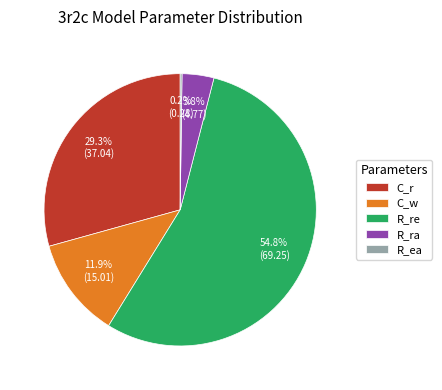

To the nearest percent, what portion does R_ra represent?

4%